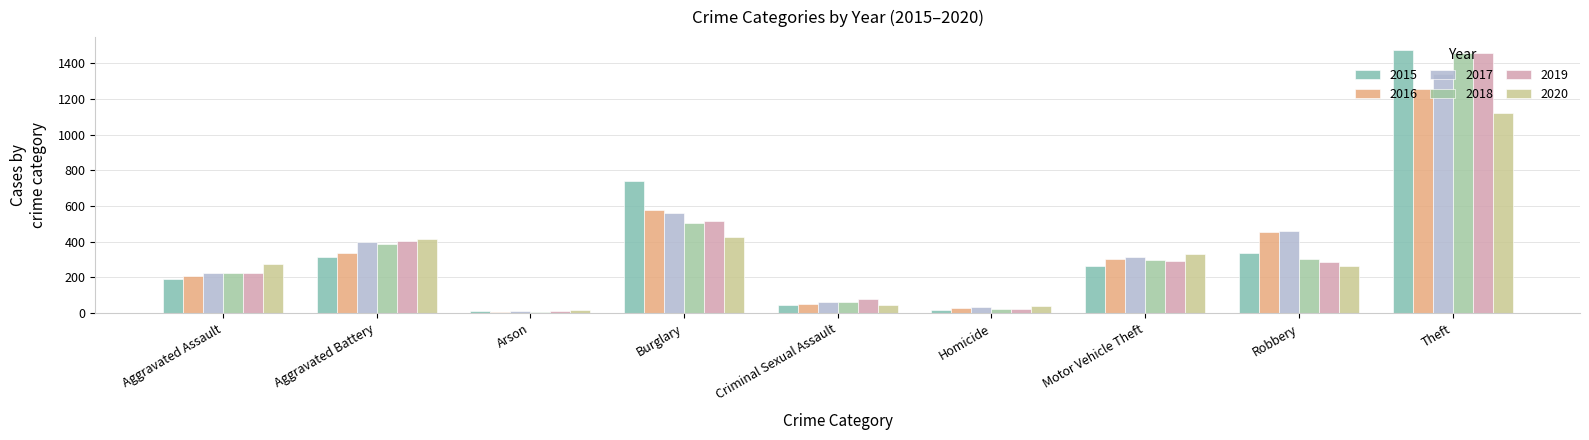

At which label is 2020 closest to 568?

Burglary